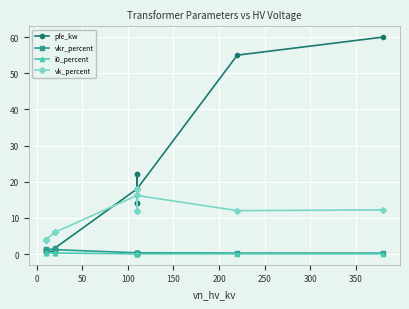

The pfe_kw series shows 18.6 at 10. True or false?

False